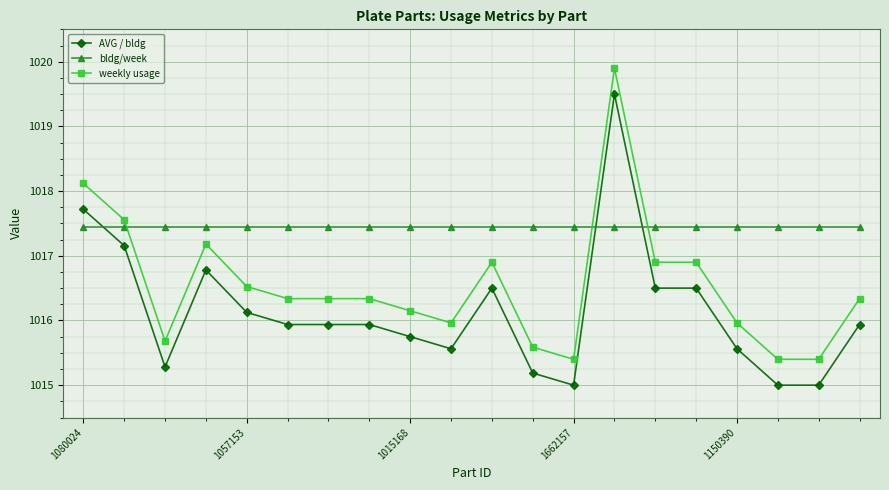

What is the highest value of the weekly usage series?

1019.9